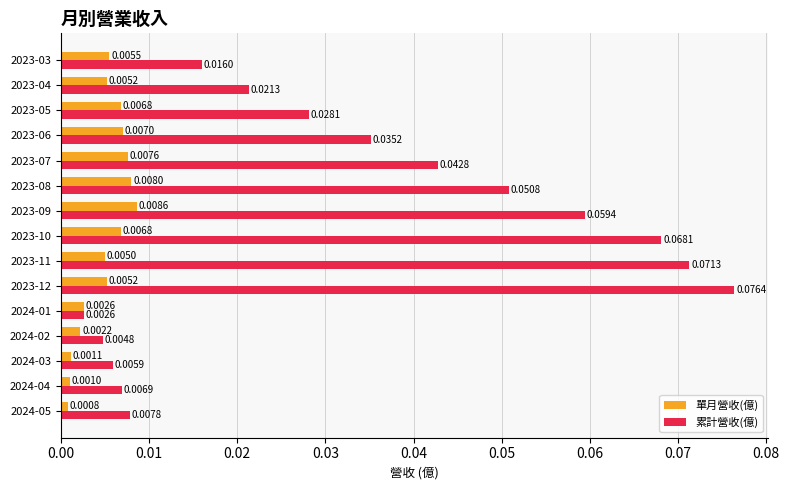

Is the value of 單月營收(億) at 2023-11 greater than the value of 累計營收(億) at 2024-02?

Yes